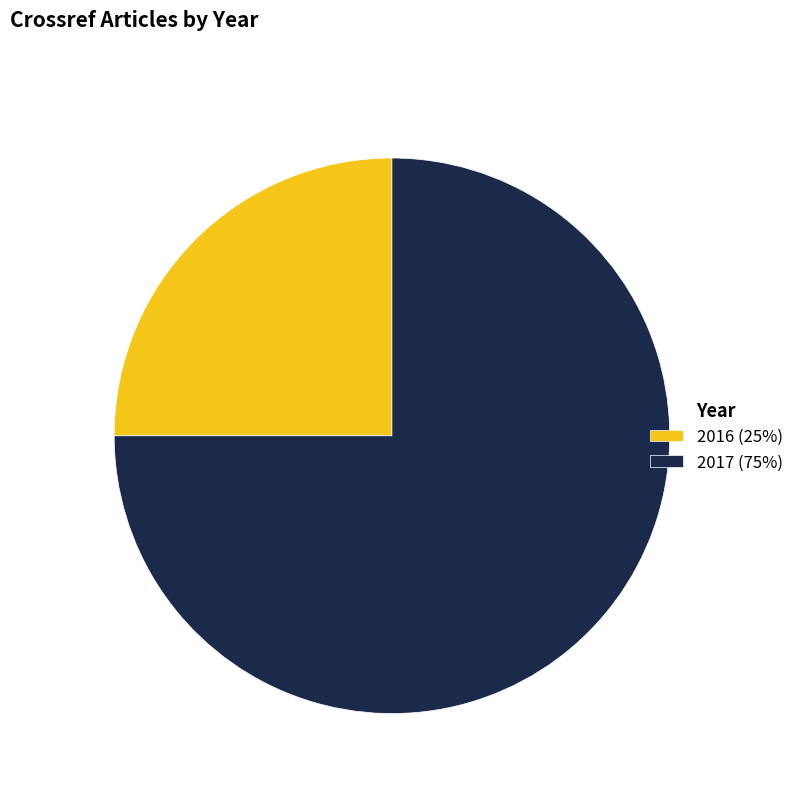

Is the sum of 2017 (75%) and 2016 (25%) greater than half?

Yes